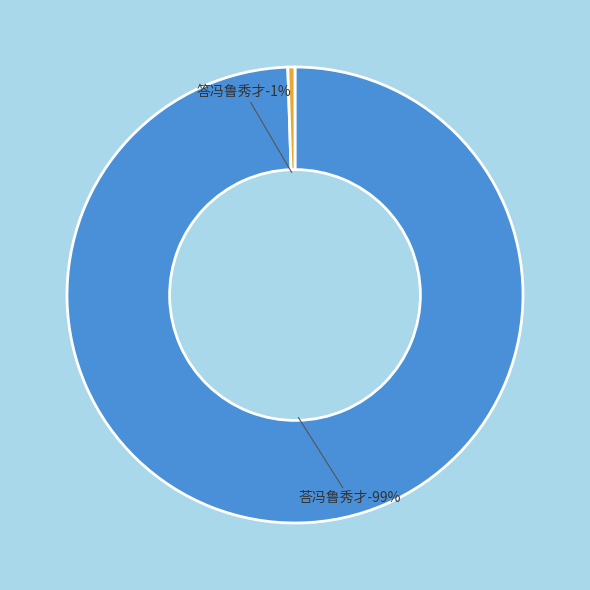

What percentage is the 荅冯鲁秀才 slice, to the nearest percent?

99%